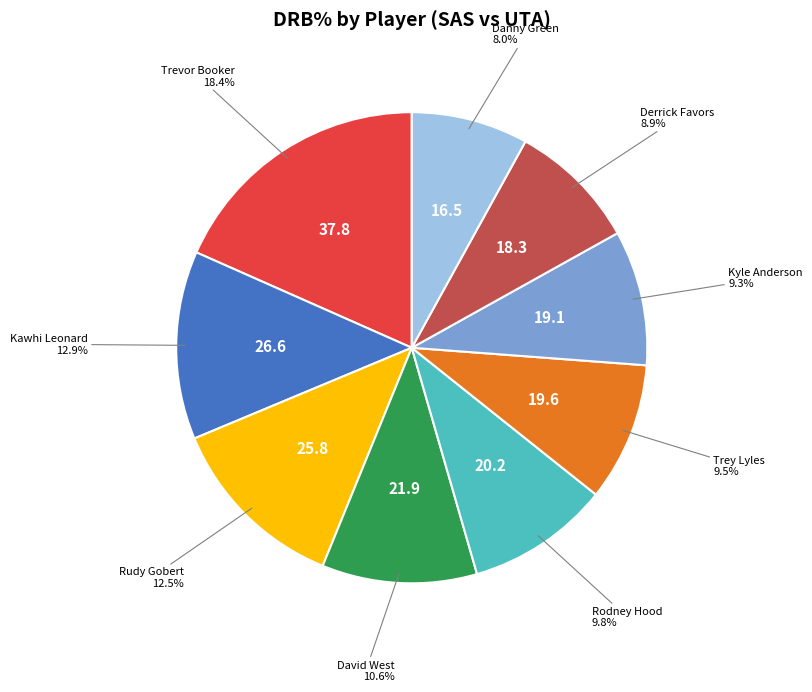

Is there any slice that represents more than half of the pie?

No